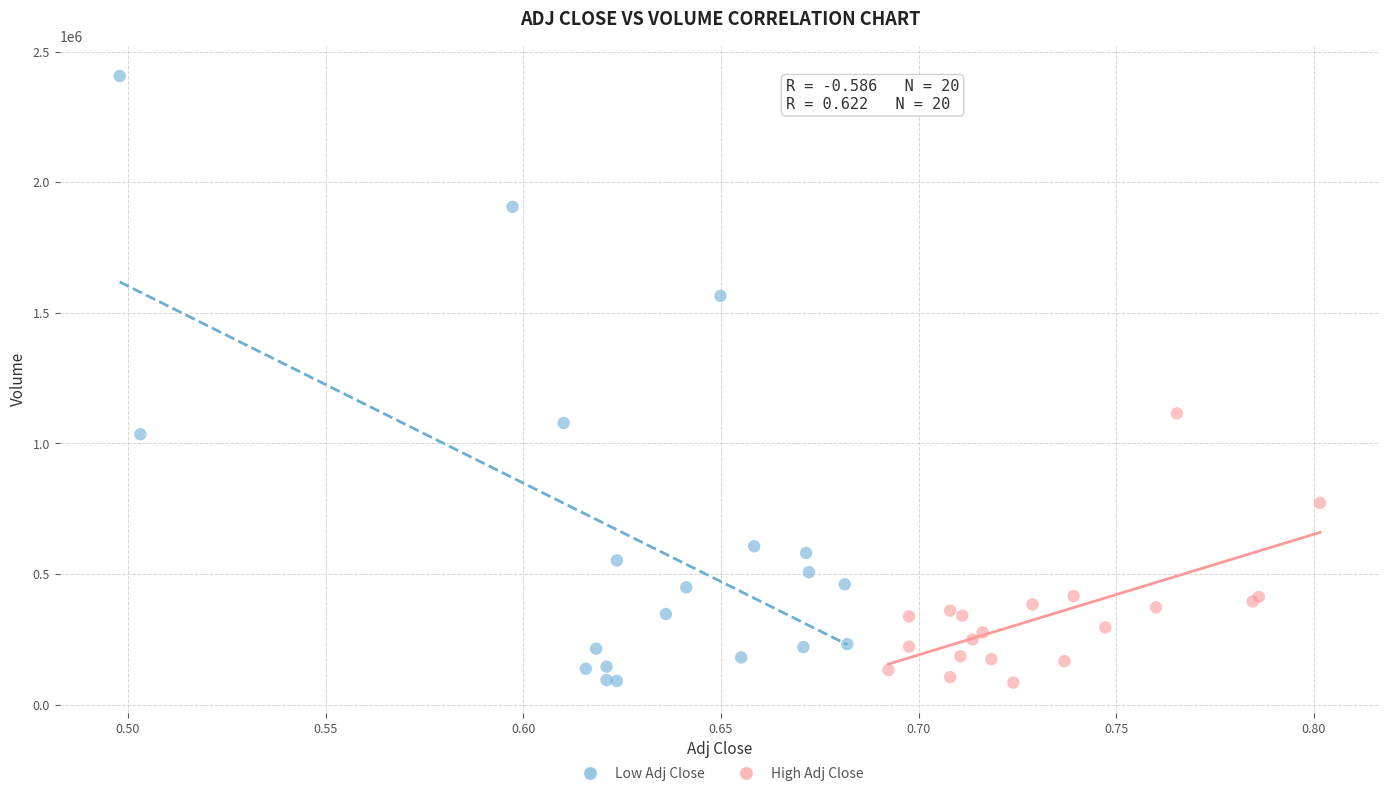

Which series contains the highest Y value?

Low Adj Close